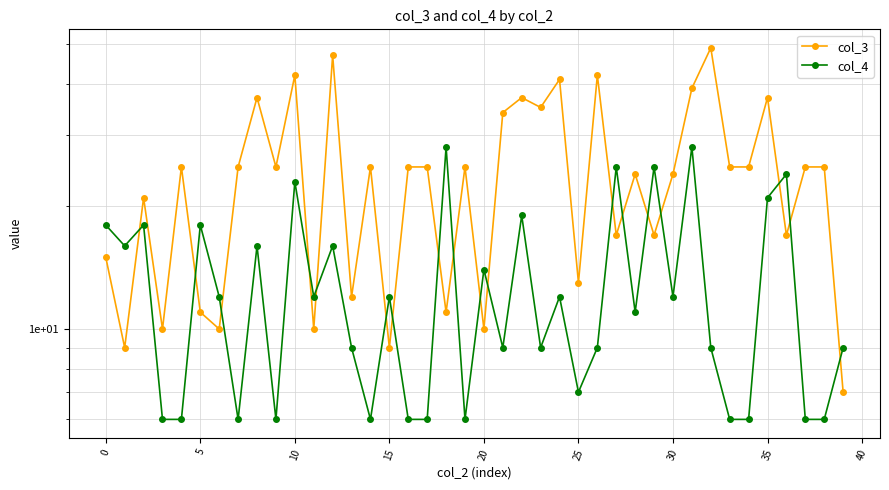

Is this an area chart (filled region under the line)?

No